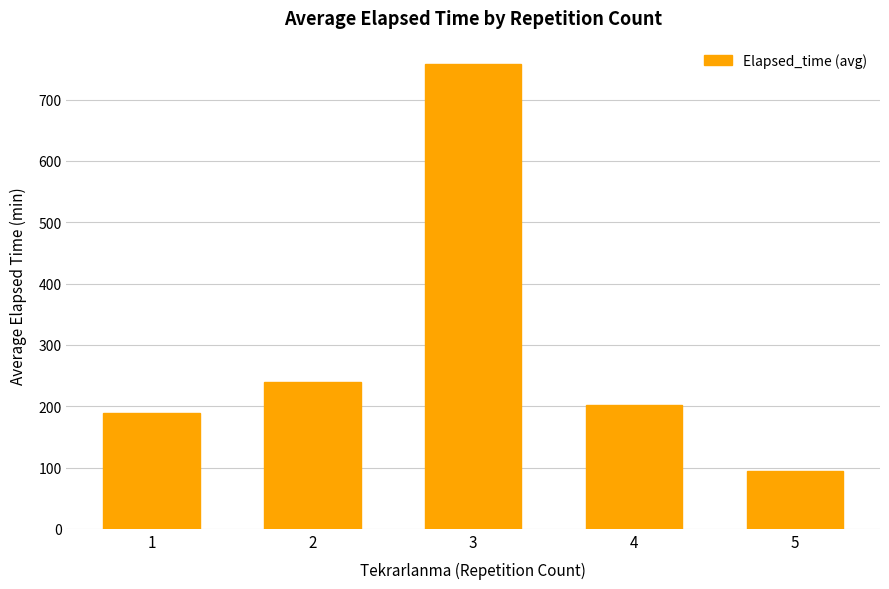

Is it true that the value at 1 is 327.1?

False